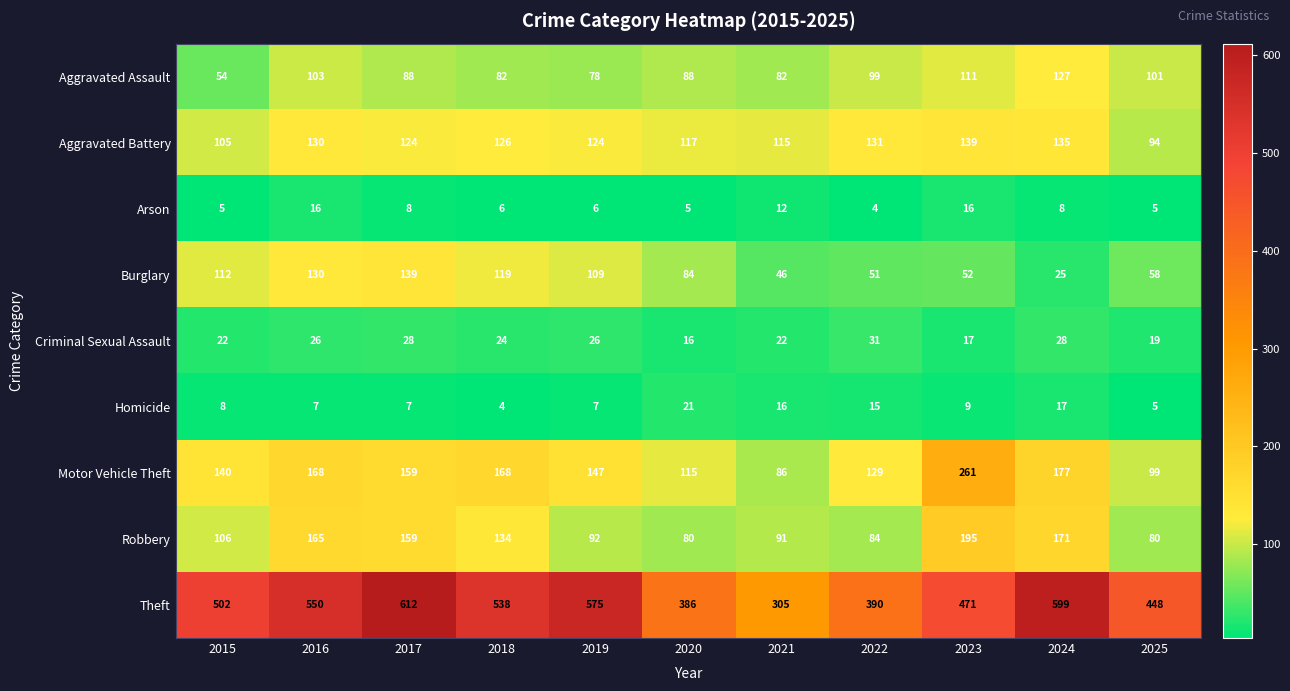

What is the difference between the maximum and minimum values in the Criminal Sexual Assault series?

15